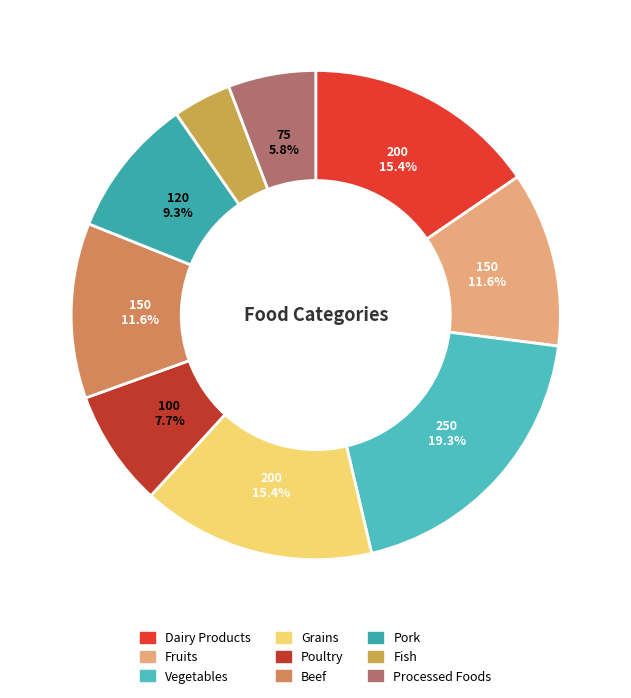

What percentage do Dairy Products and Pork together represent?

24.7%